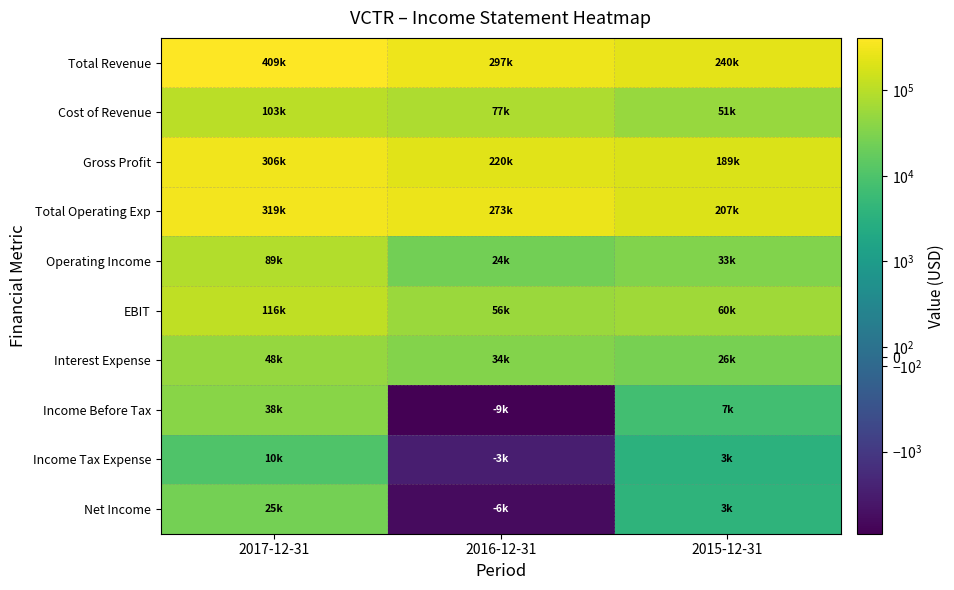

Reading left to right, what are all the values shown in this chart?

Total Revenue: 2017-12-31=409600	2016-12-31=297900	2015-12-31=240800
Cost of Revenue: 2017-12-31=103400	2016-12-31=77500	2015-12-31=51500
Gross Profit: 2017-12-31=306200	2016-12-31=220400	2015-12-31=189300
Total Operating Exp: 2017-12-31=319800	2016-12-31=273400	2015-12-31=207500
Operating Income: 2017-12-31=89900	2016-12-31=24500	2015-12-31=33200
EBIT: 2017-12-31=116900	2016-12-31=56000	2015-12-31=60600
Interest Expense: 2017-12-31=48500	2016-12-31=34600	2015-12-31=26000
Income Before Tax: 2017-12-31=38500	2016-12-31=-9100	2015-12-31=7200
Income Tax Expense: 2017-12-31=10200	2016-12-31=-3000	2015-12-31=3400
Net Income: 2017-12-31=25800	2016-12-31=-6100	2015-12-31=3800